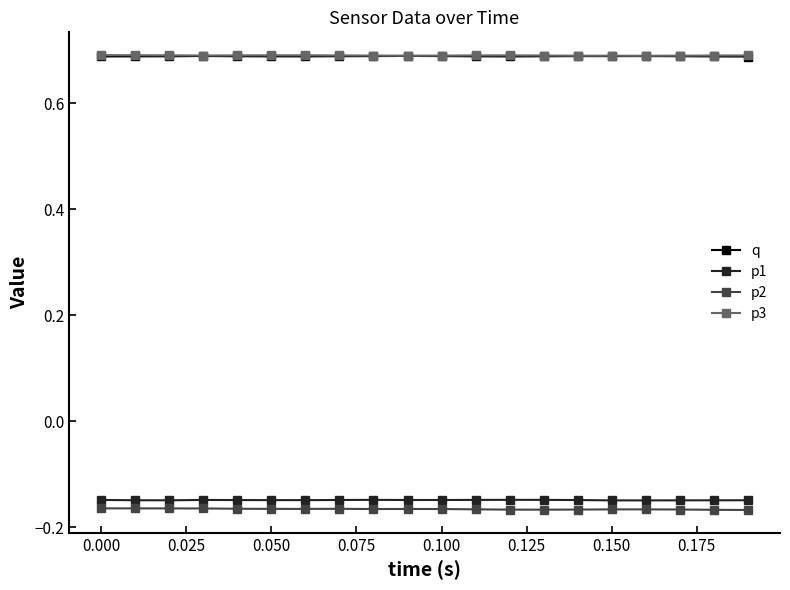

How many data points does each series have?

20